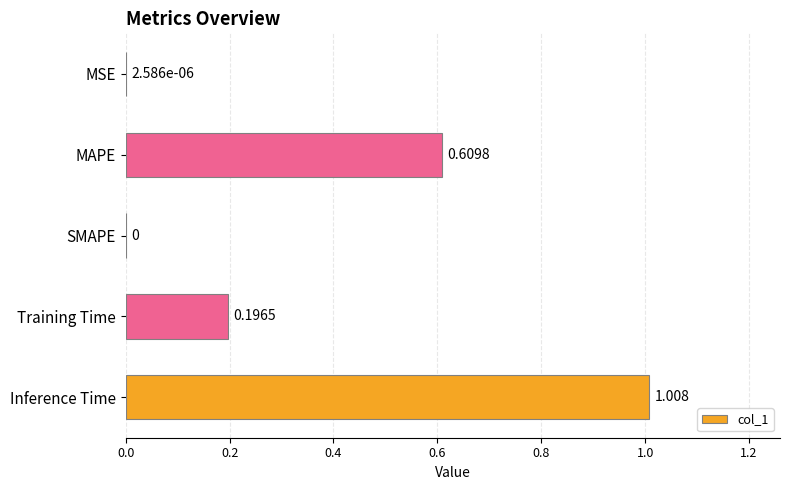

Which has a higher value, MAPE or Inference Time?

Inference Time